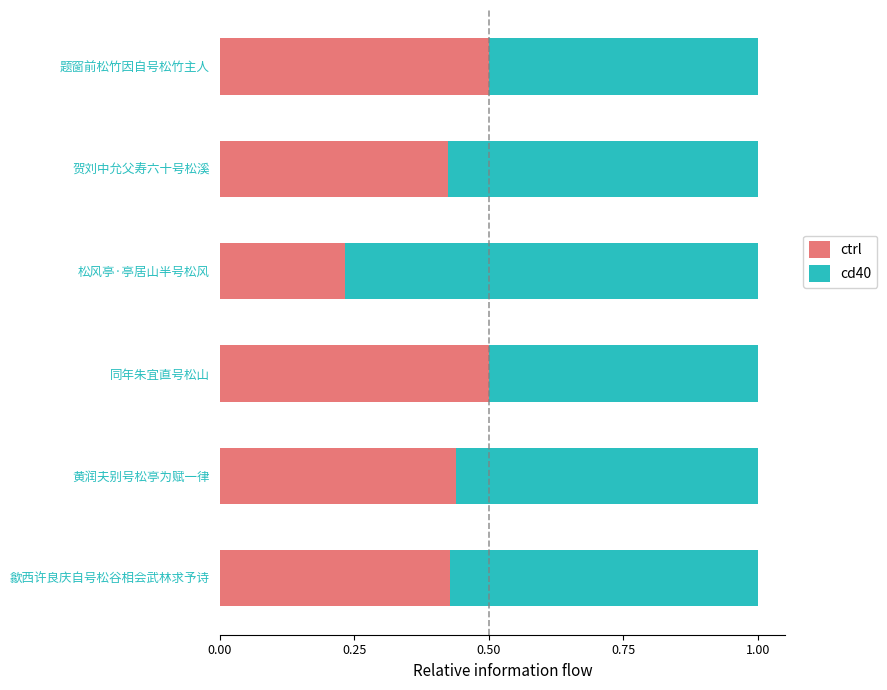

The value of ctrl at 同年朱宜直号松山 is 0.8. True or false?

False